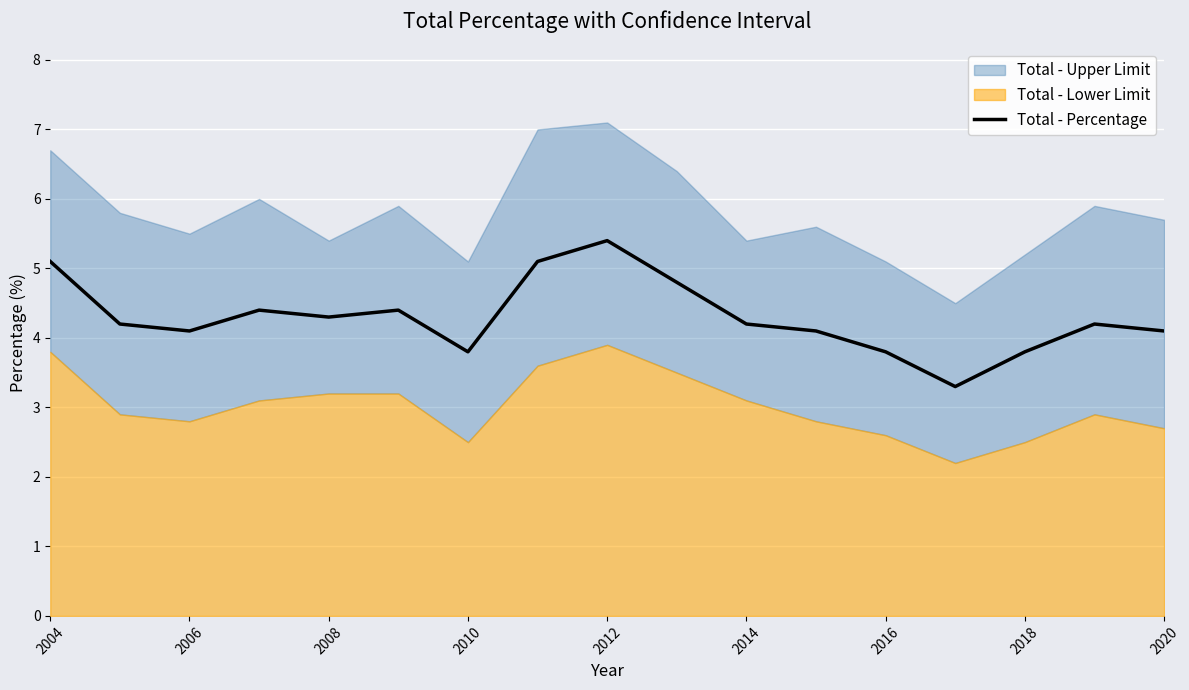

What is the minimum value for Total - Percentage?

3.3